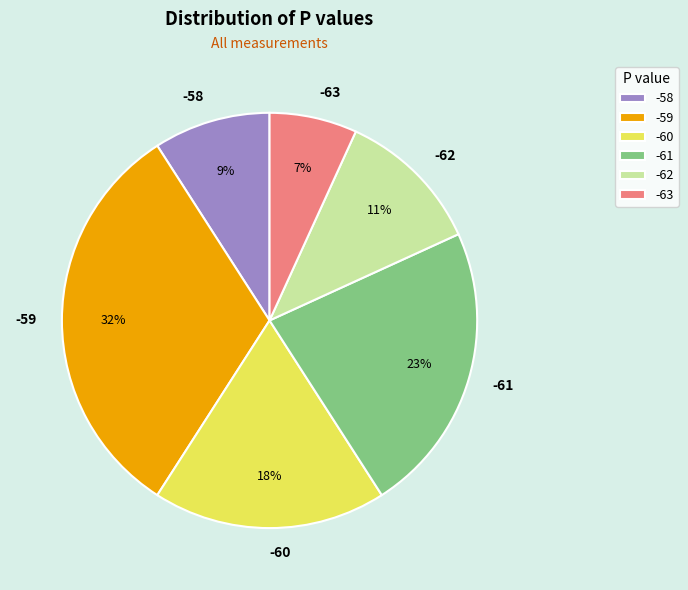

Is -61 the majority of the pie?

No